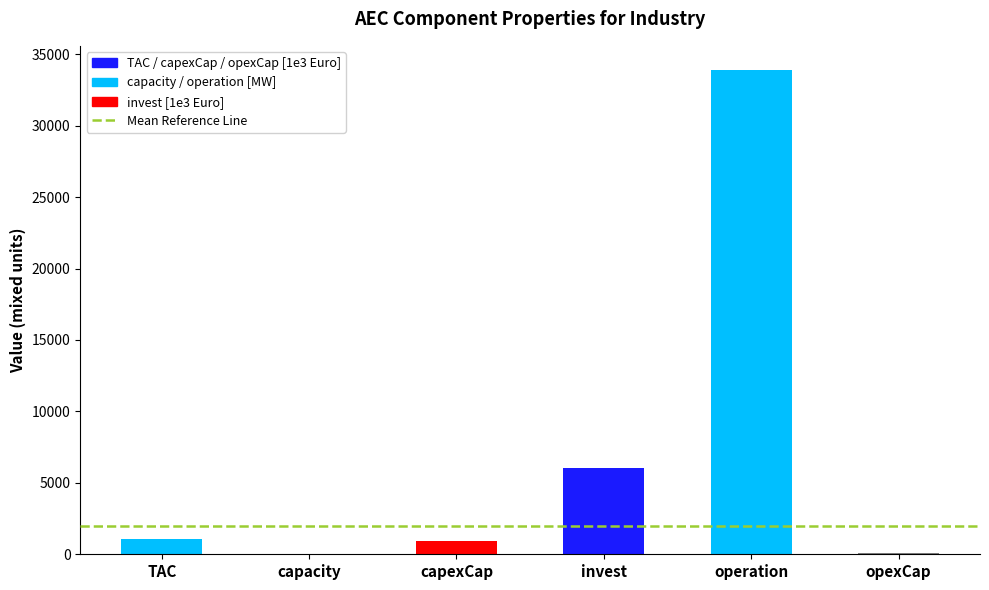

At which category does the chart reach its peak across all series?

operation